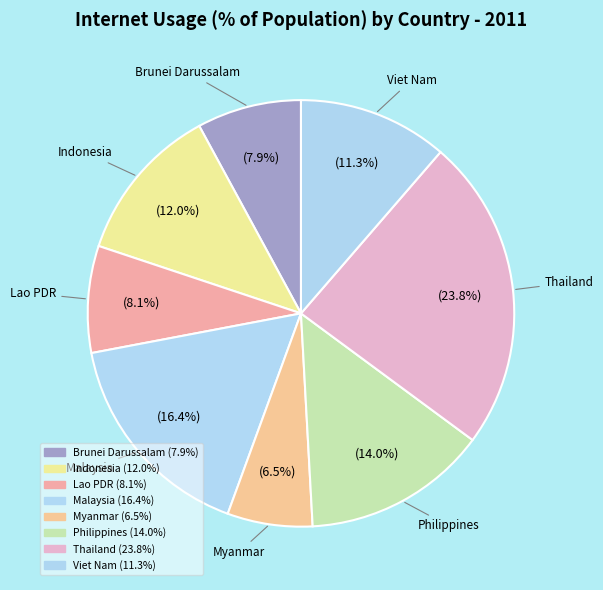

Count the number of slices in the pie.

8